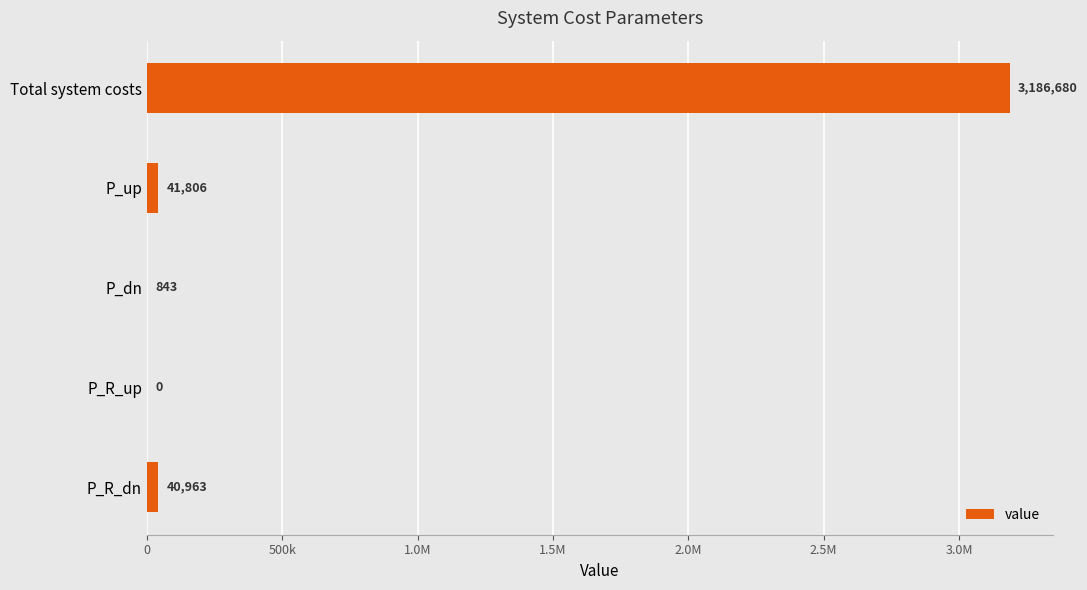

Are the bars horizontal?

Yes